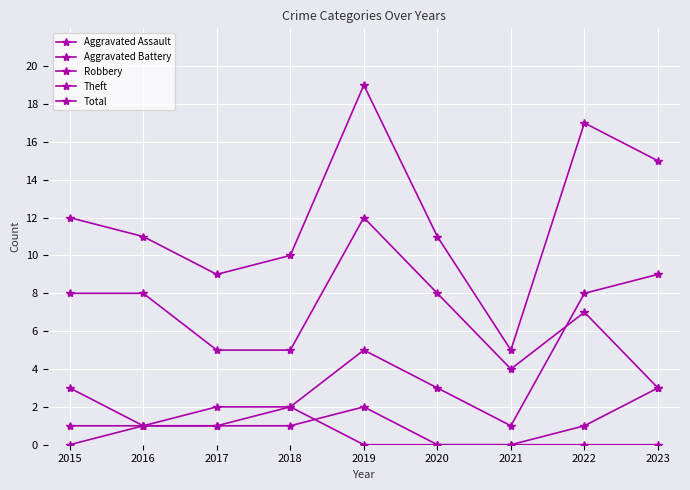

Where is the first local minimum for Total?

2017